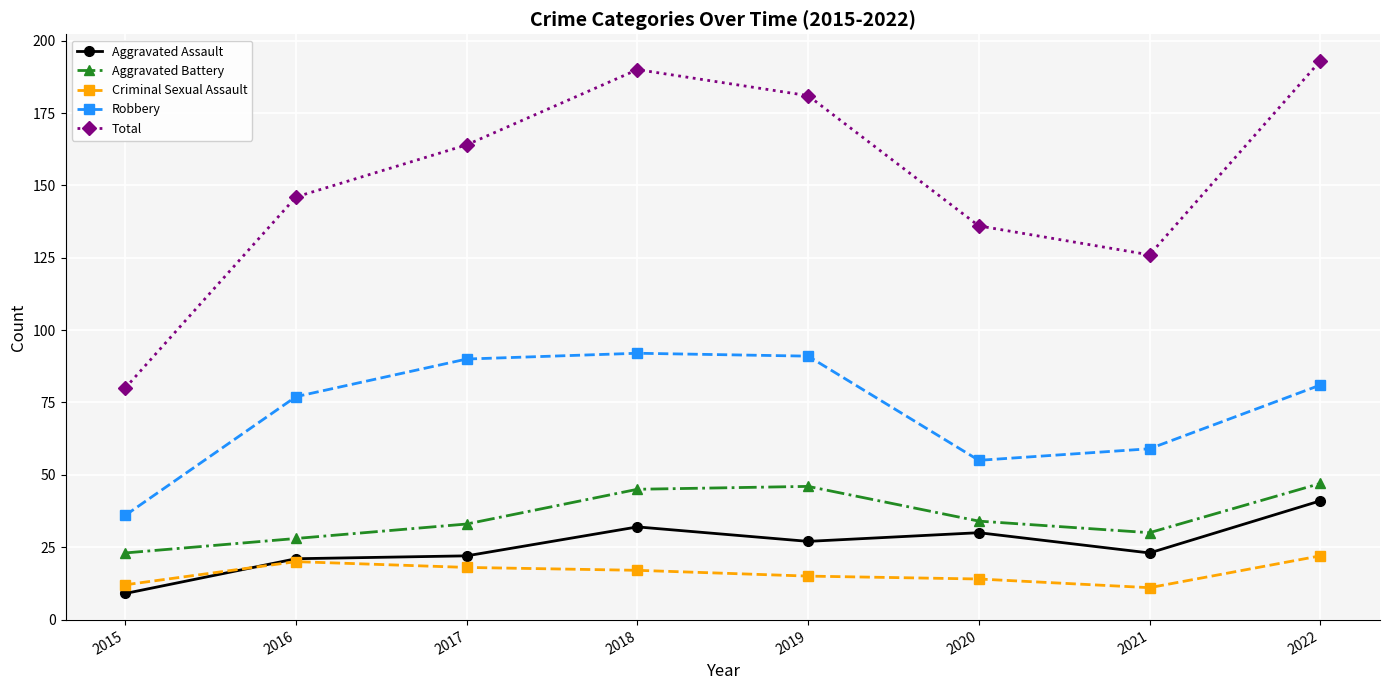

True or false: Total has a value of 123 at 2015.

False